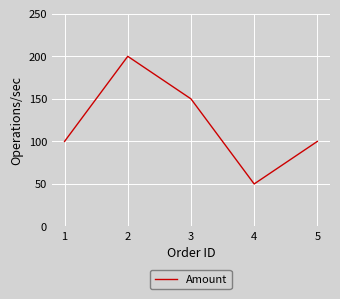

How many interior local peaks (higher than both neighbors) does the data have?

1